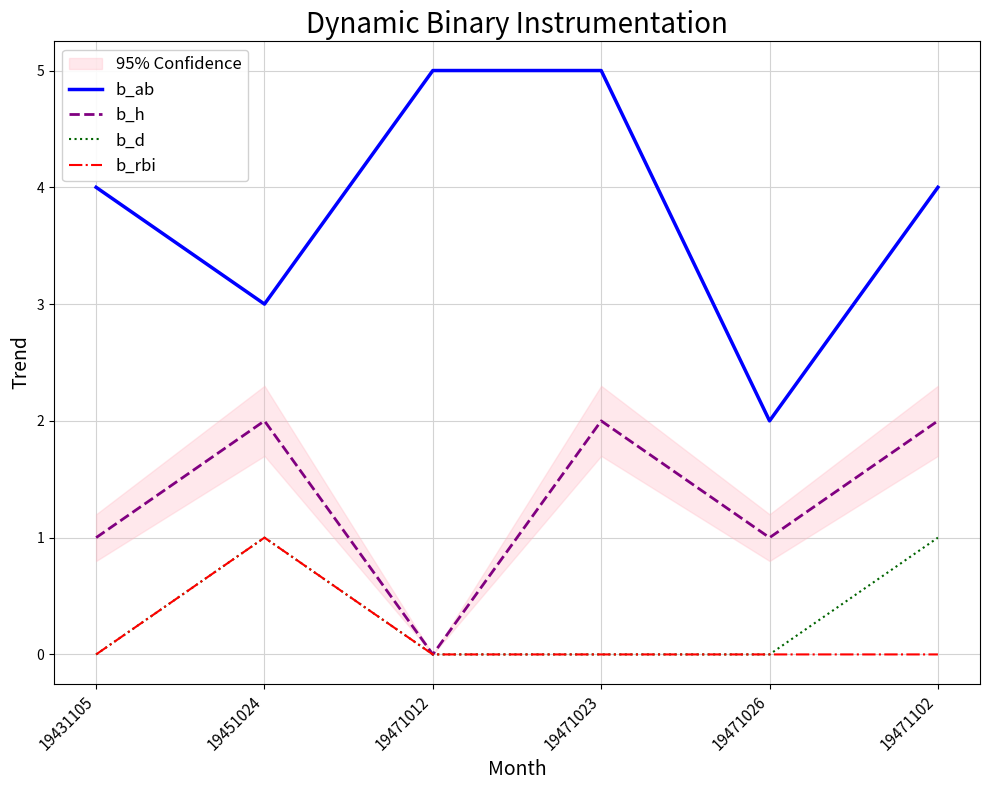

True or false: b_ab and b_d intersect in this chart.

False